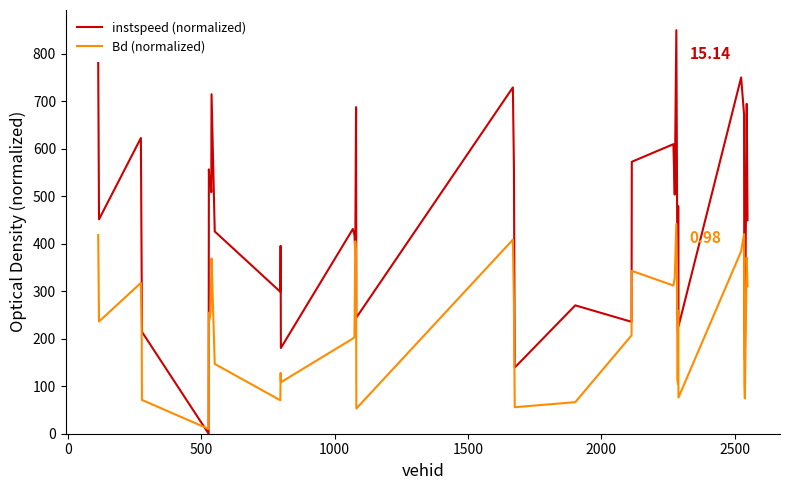

Count the number of data series in this chart.

2